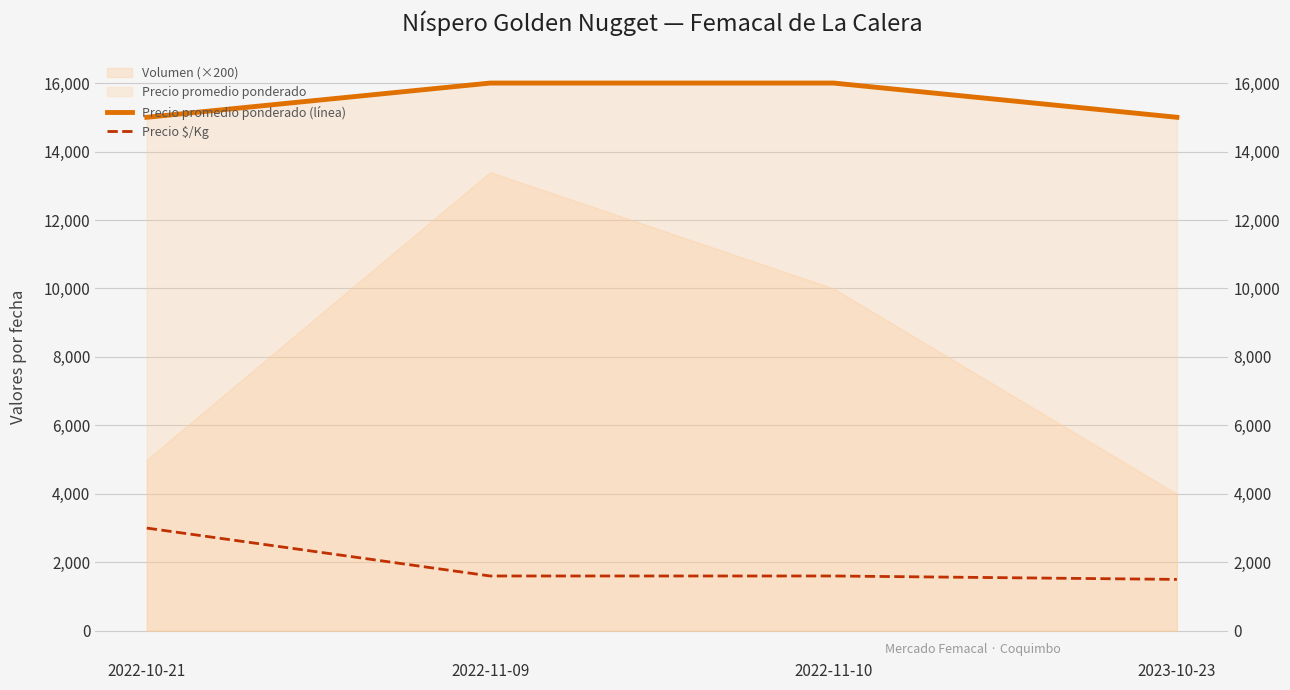

What is the difference between the Precio $/Kg values at 2023-10-23 and 2022-11-10?

100